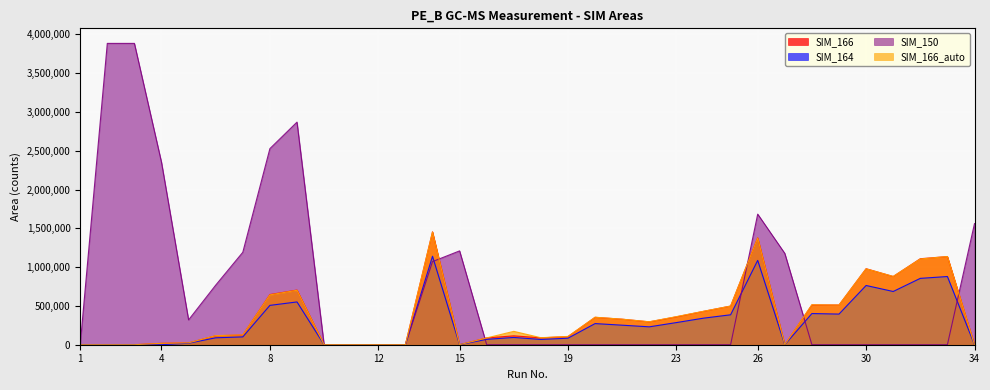

Which category has the highest value in the SIM_164 series?

14